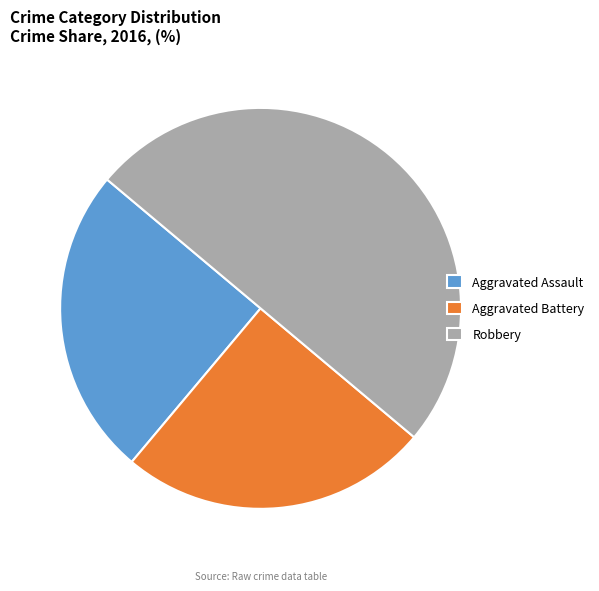

How many segments does this pie chart have?

3